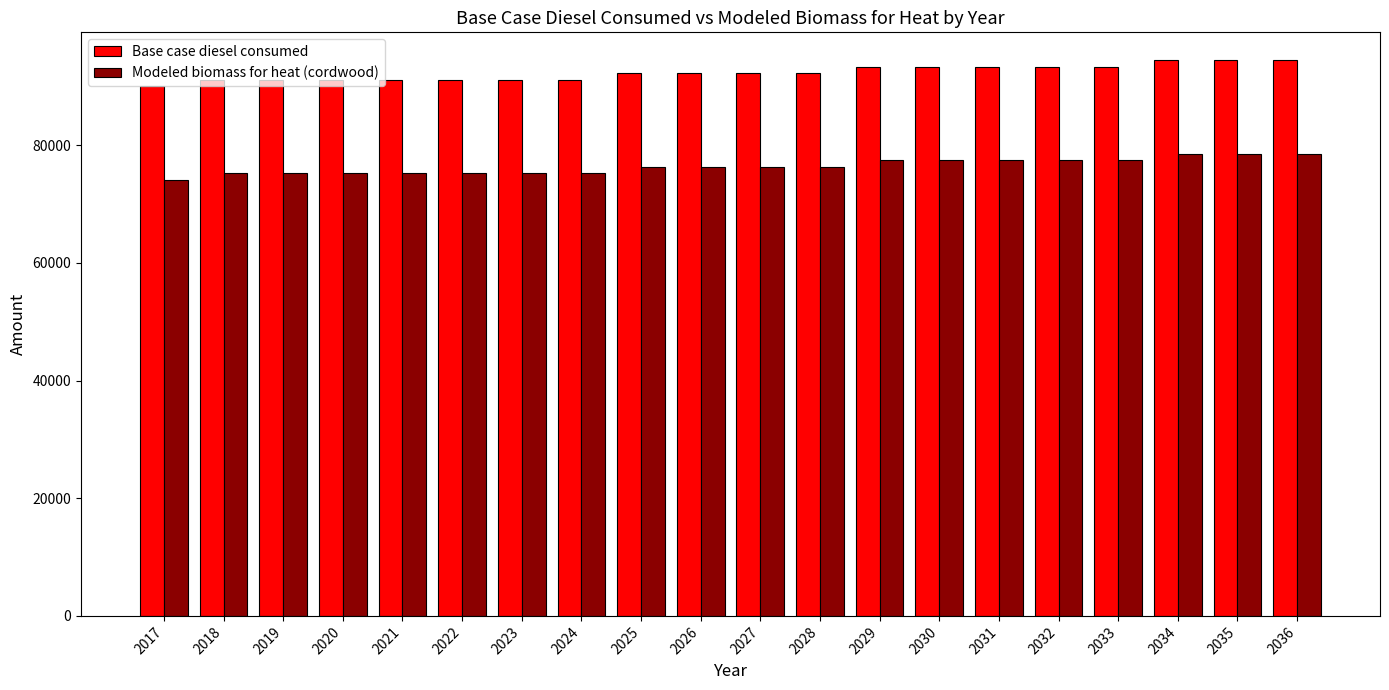

How many distinct data groups are displayed?

2